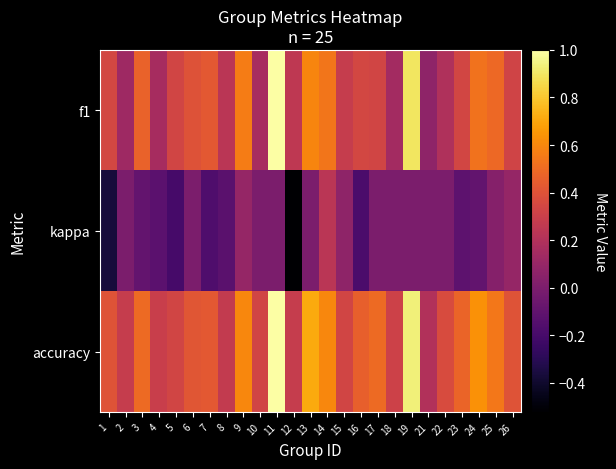

Reading left to right, what are all the values shown in this chart?

f1: 1=0.3	2=0.1	3=0.5	4=0.2	5=0.3	6=0.4	7=0.4	8=0.2	9=0.6	10=0.2	11=1.0	12=0.3	13=0.6	14=0.5	15=0.3	16=0.3	17=0.3	18=0.1	19=0.9	21=0.1	22=0.2	23=0.3	24=0.5	25=0.5	26=0.3
kappa: 1=-0.4	2=0.0	3=-0.1	4=-0.1	5=-0.2	6=0.0	7=-0.2	8=-0.1	9=0.1	10=0.0	11=0.0	12=-0.5	13=0.0	14=0.2	15=0.1	16=-0.2	17=0.0	18=0.0	19=0.0	21=0.0	22=0.0	23=-0.1	24=-0.1	25=0.0	26=0.1
accuracy: 1=0.4	2=0.3	3=0.5	4=0.3	5=0.3	6=0.4	7=0.4	8=0.3	9=0.6	10=0.3	11=1.0	12=0.3	13=0.7	14=0.6	15=0.3	16=0.5	17=0.5	18=0.3	19=0.9	21=0.2	22=0.4	23=0.5	24=0.6	25=0.5	26=0.4